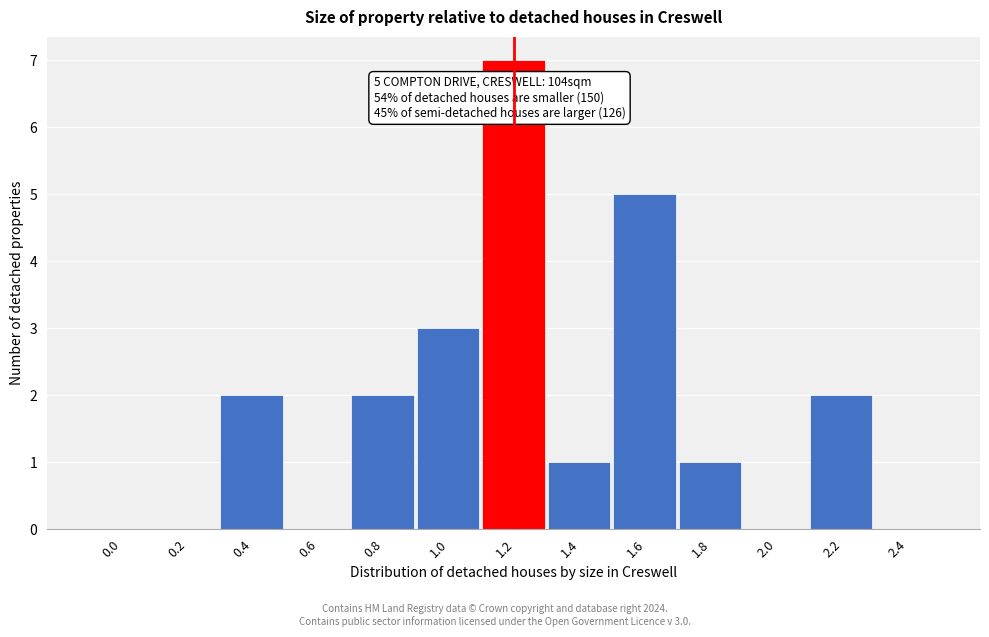

Reading left to right, extract all data points from this chart.

0.0=0	0.2=0	0.4=2	0.6=0	0.8=2	1.0=3	1.2=7	1.4=1	1.6=5	1.8=1	2.0=0	2.2=2	2.4=0